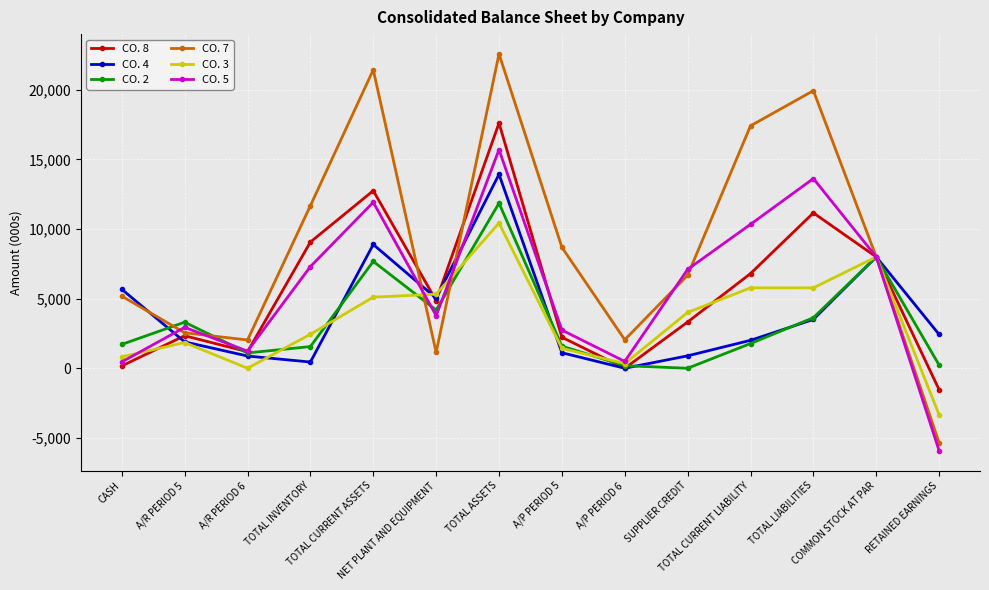

List the series in order of their peak value, highest first.

CO. 7, CO. 8, CO. 5, CO. 4, CO. 2, CO. 3